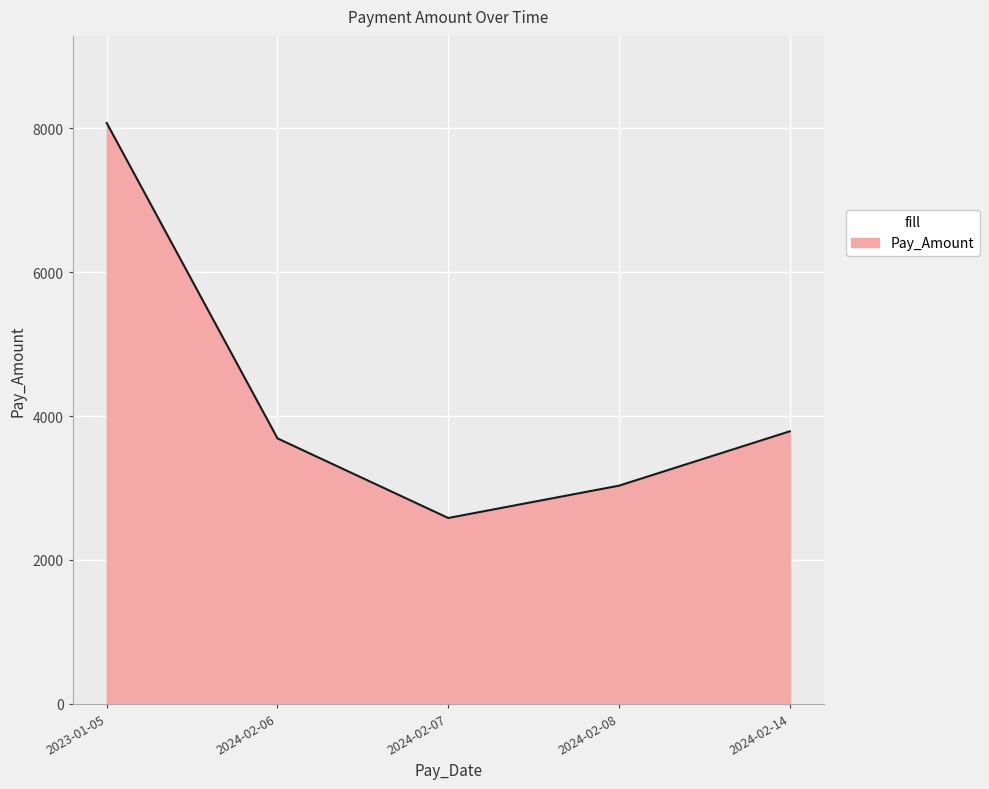

Approximately how many times larger is the value at 2024-02-14 compared to 2024-02-07?

1.5